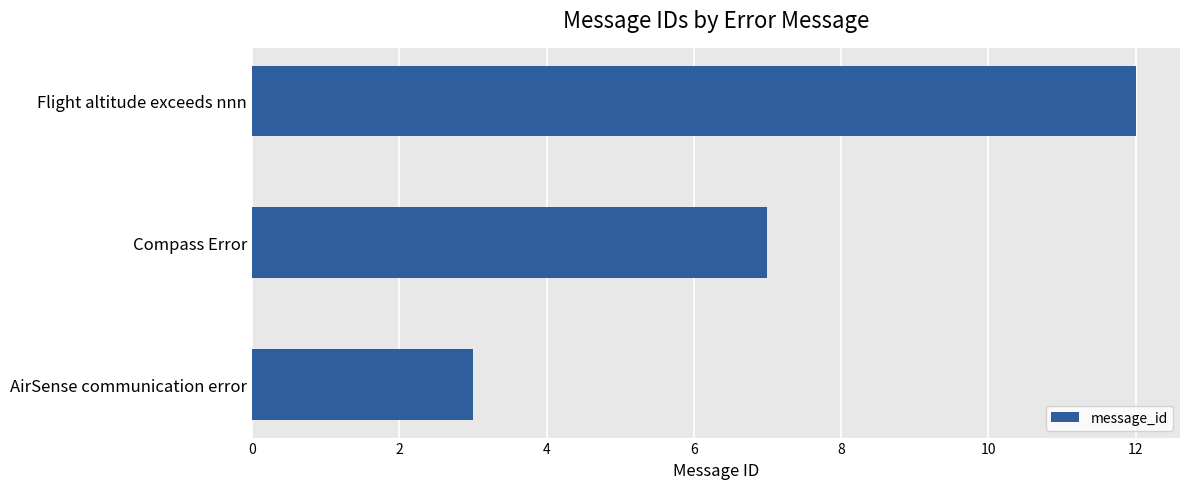

What is the minimum value shown in the chart?

3